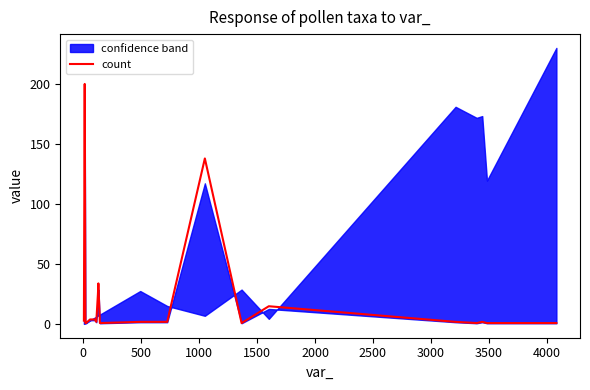

What is the maximum value for count?

200